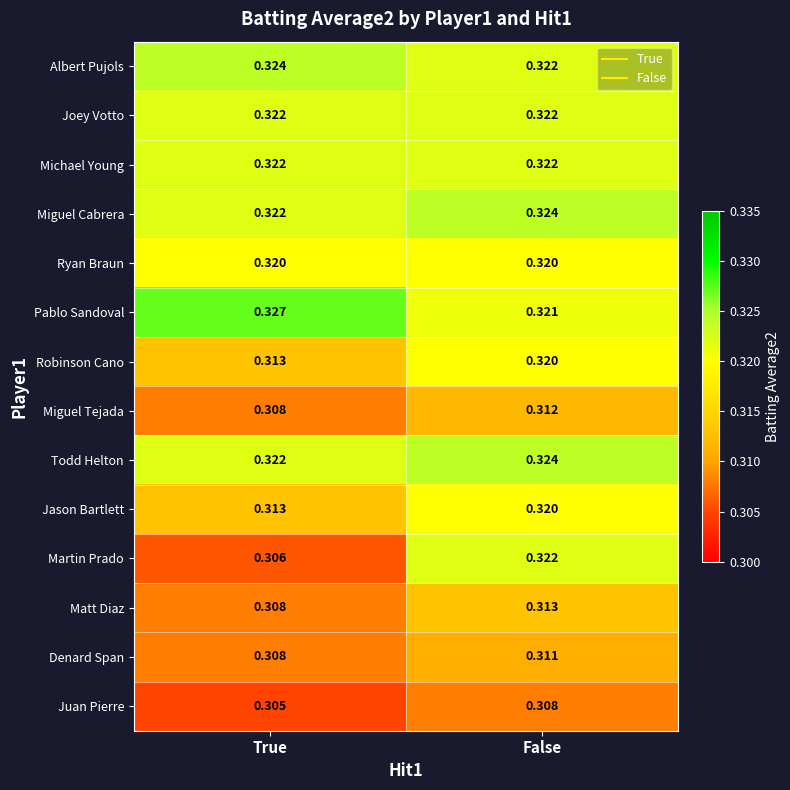

At which category is the sum across all series the highest?

False